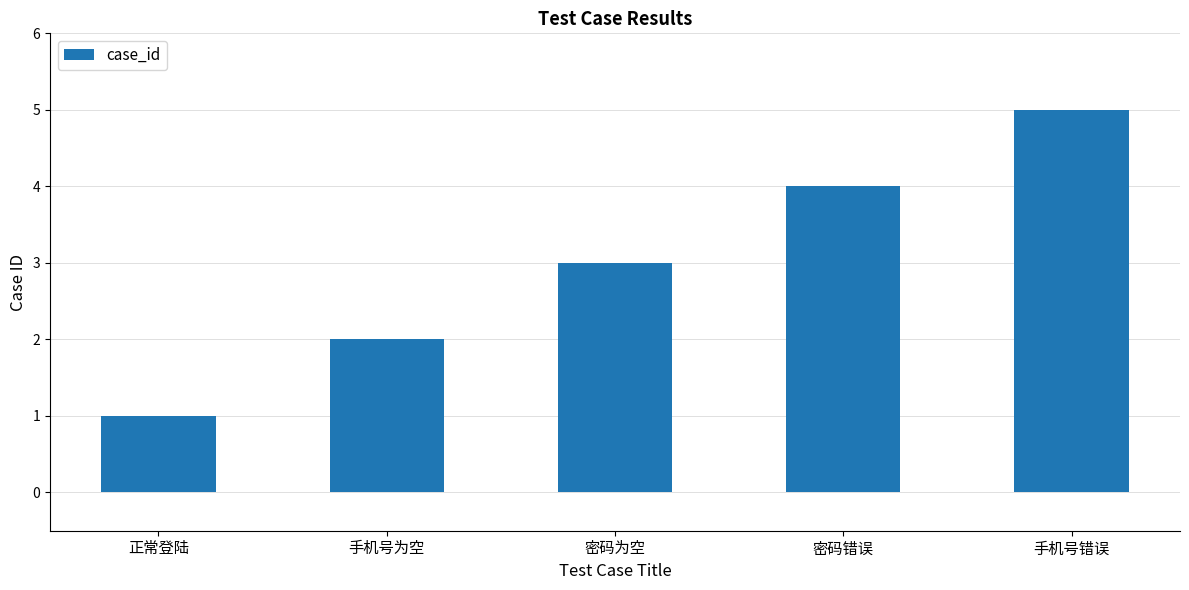

What is the label of the 2nd bar from the right?

密码错误